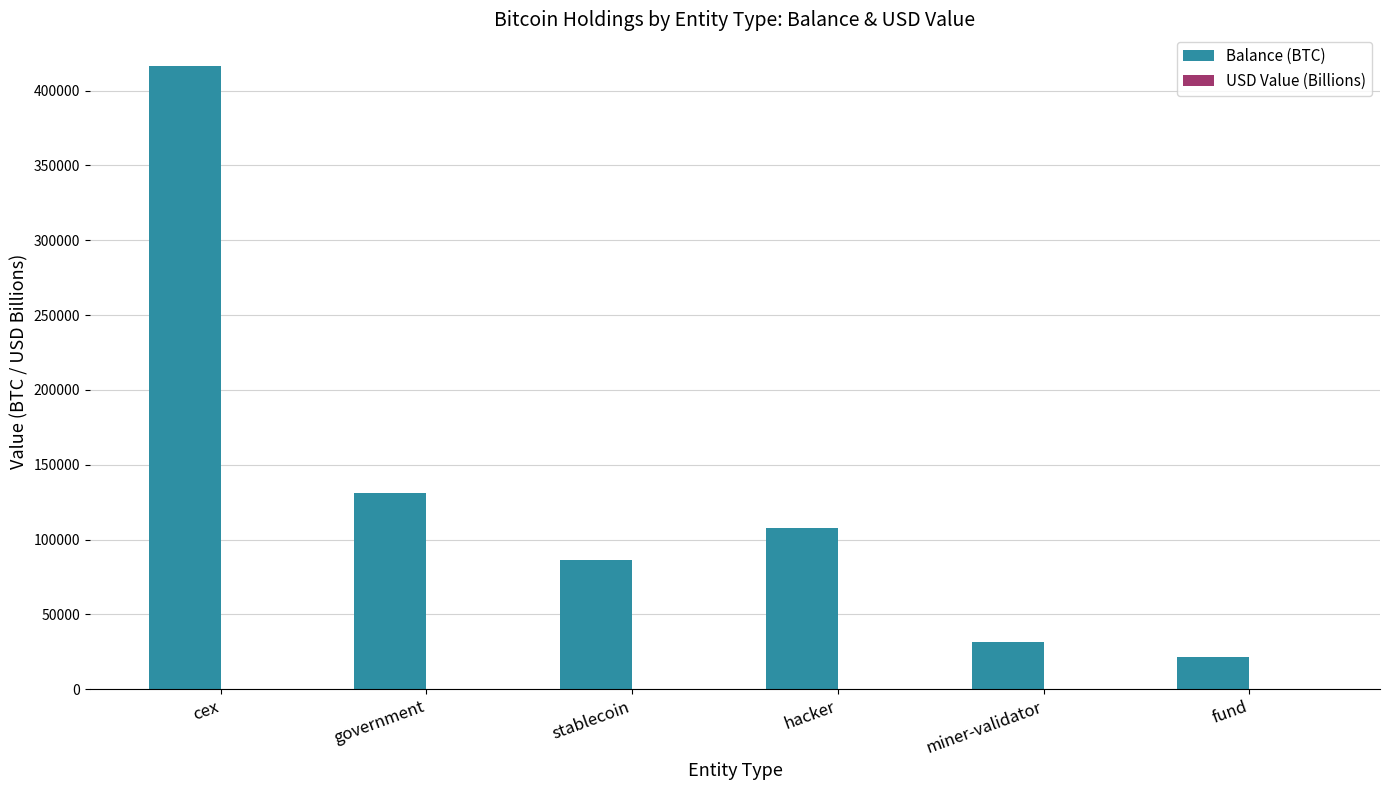

At which category is the sum across all series the highest?

cex